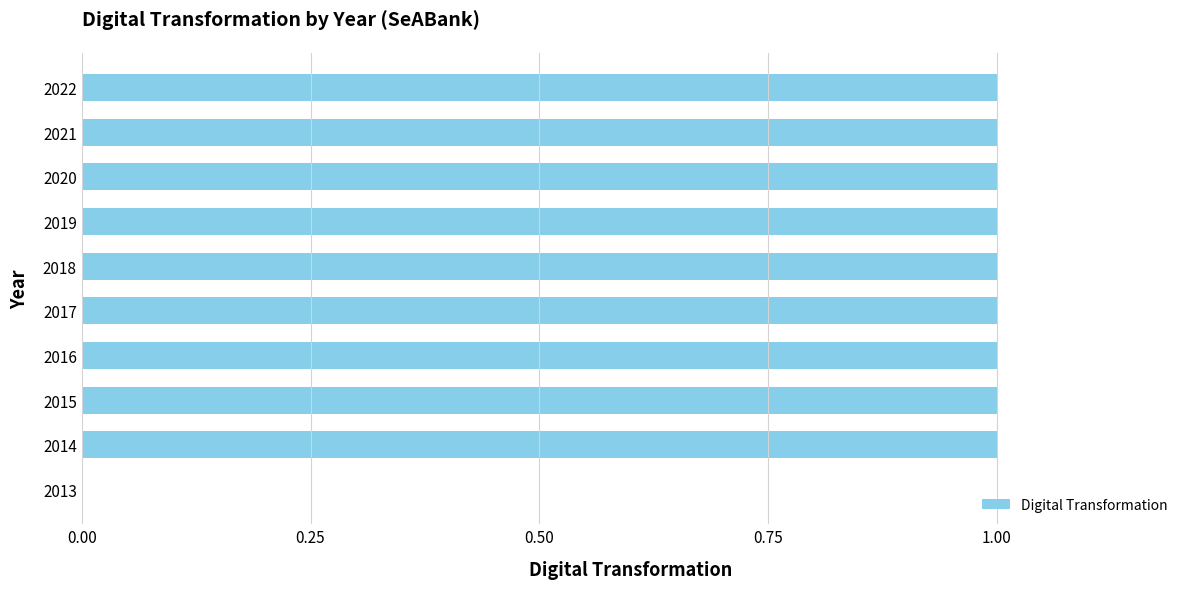

The chart shows a value of 1 at 2014. True or false?

True